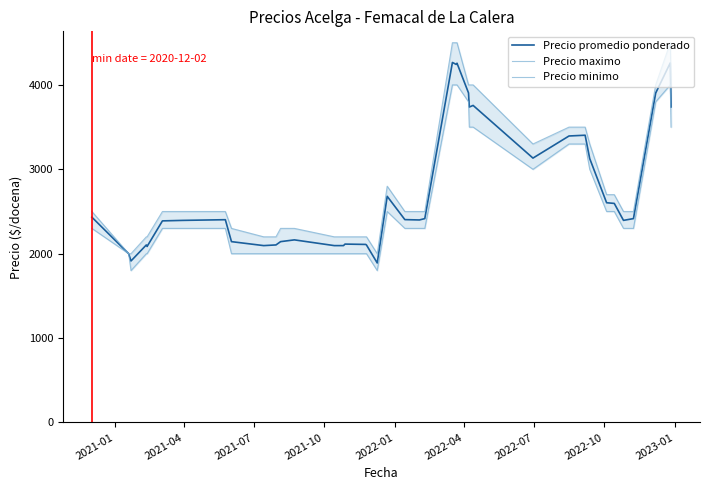

True or false: Precio promedio ponderado and Precio maximo cross at least once.

False